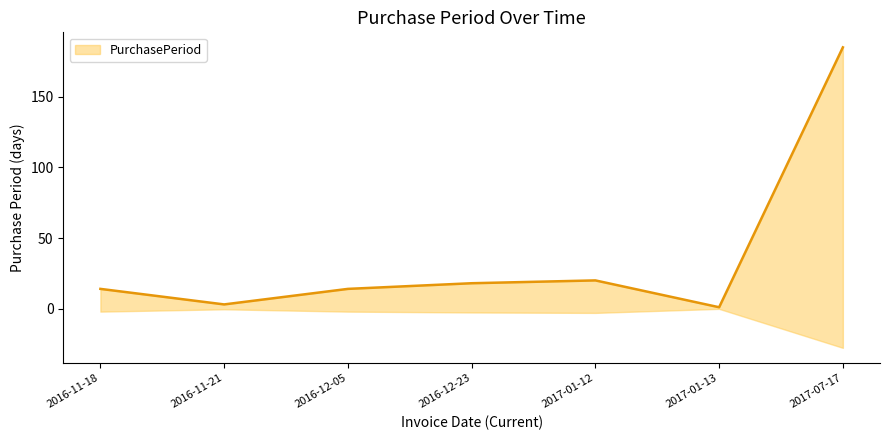

Reading right to left, list all the values displayed in this chart.

185	1	20	18	14	3	14